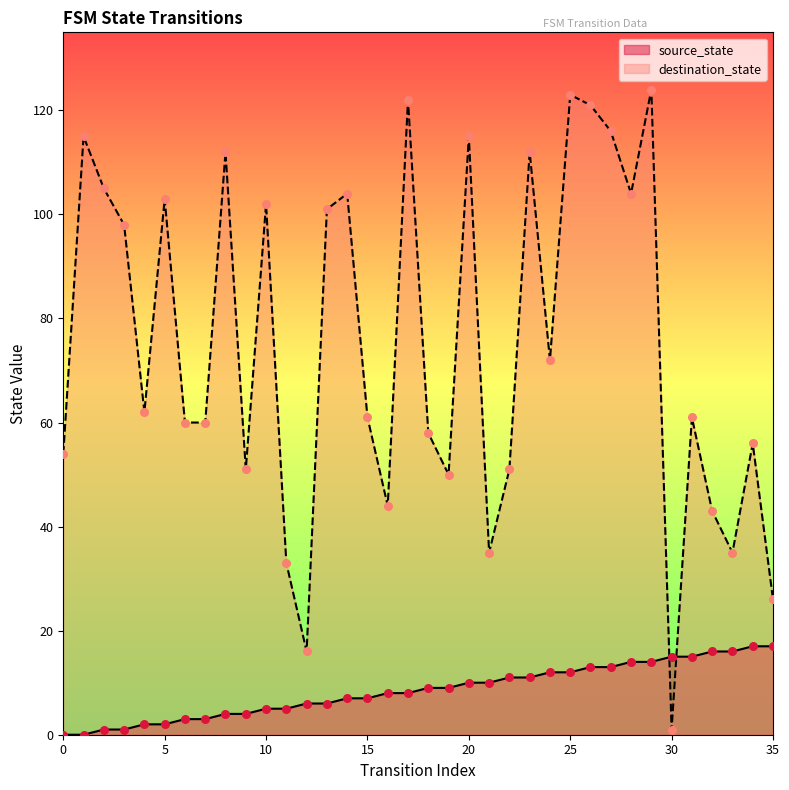

Is the value of source_state at 12 greater than the value of destination_state at 23?

No